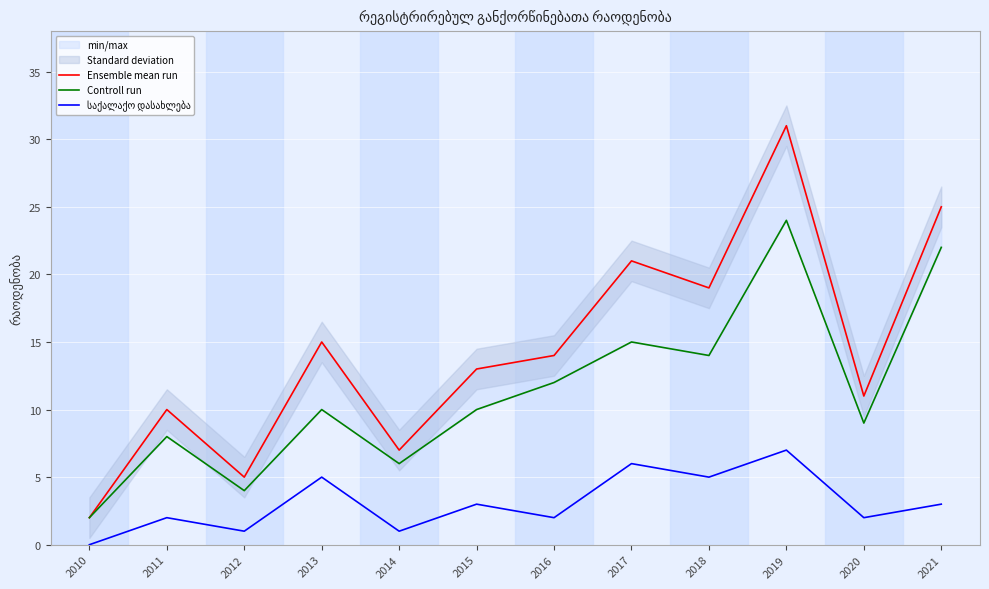

What is the sum of all Ensemble mean run values?

173